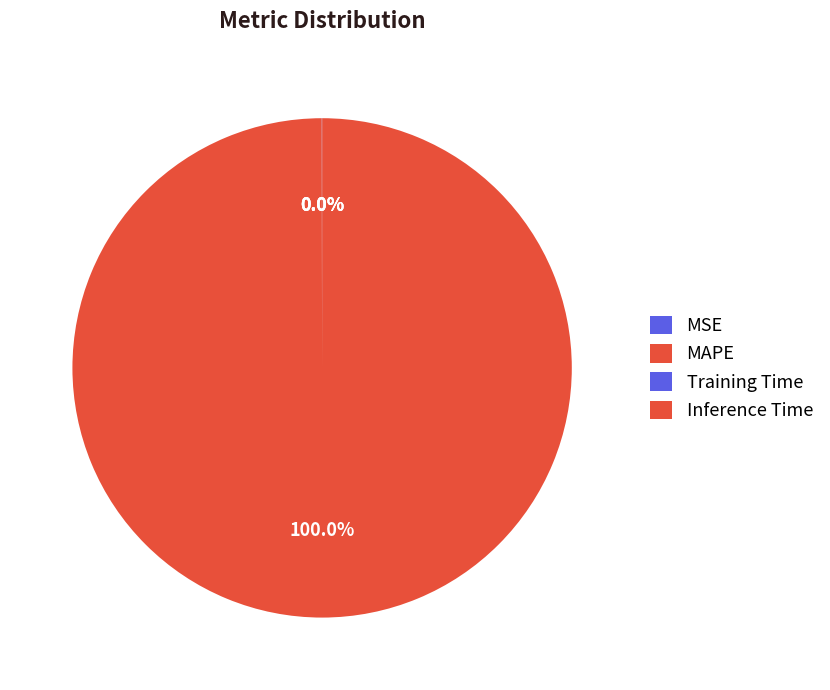

How many slices are in this pie chart?

4